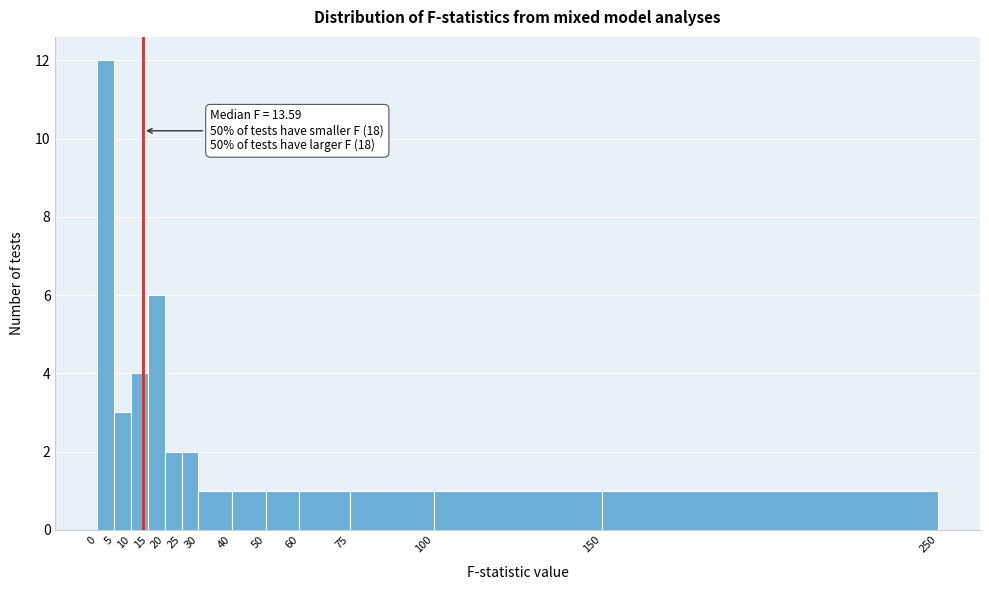

Which range on the x-axis has the tallest bar?

0 to 5